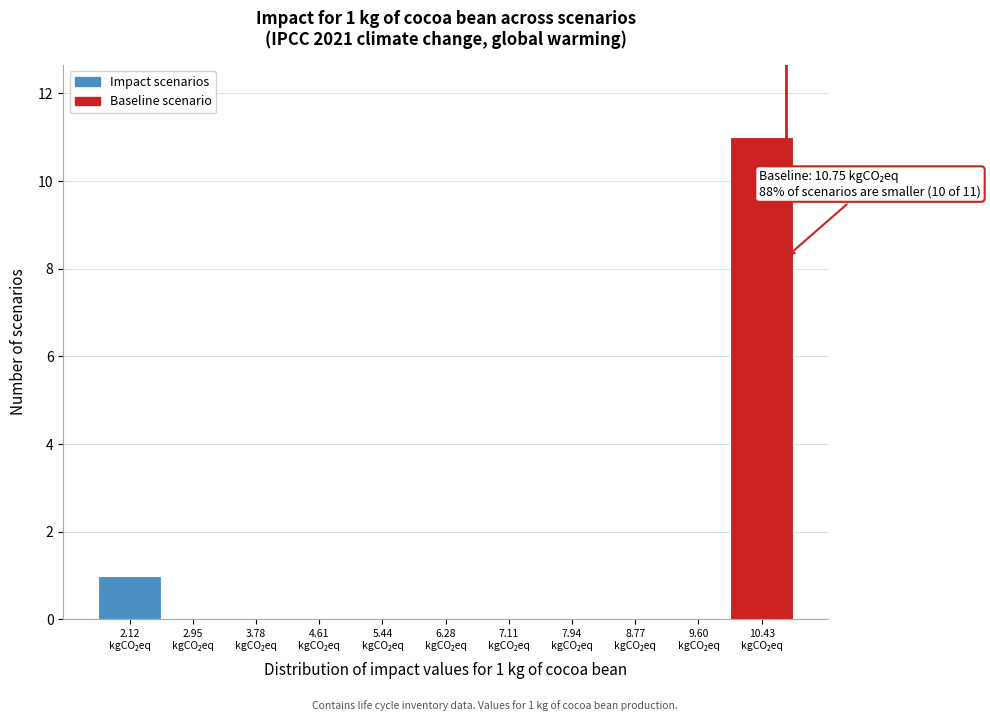

Over which range of the x-axis is the bar tallest?

10.0 to 10.9